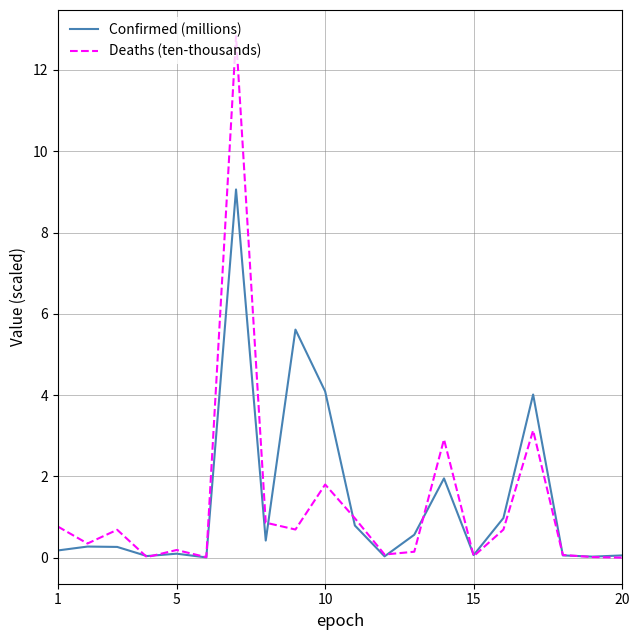

Which series has the widest spread of values?

Deaths (ten-thousands)